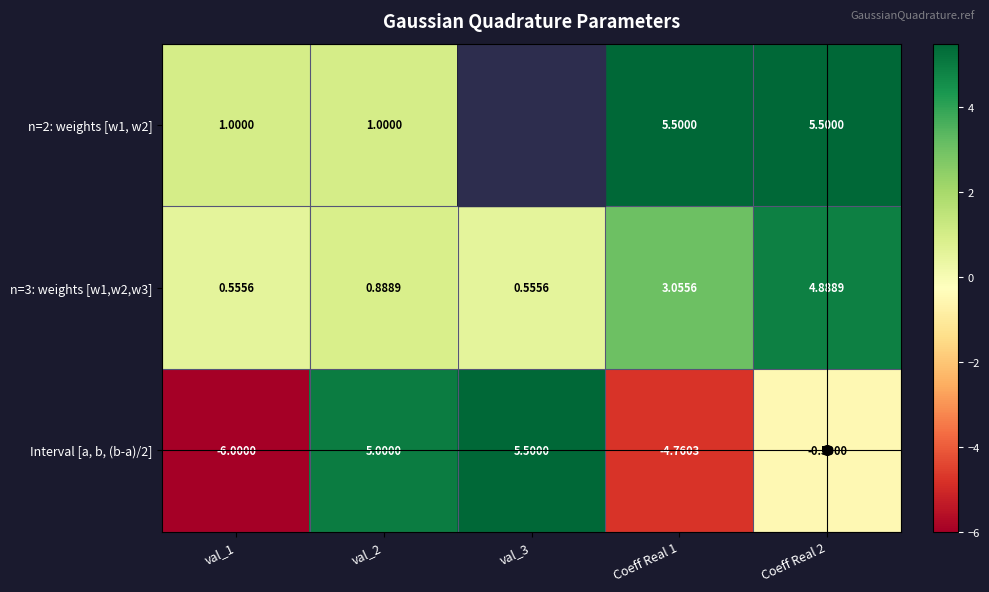

What is the sum of the Interval [a, b, (b-a)/2] values at val_1 and val_3?

-0.5